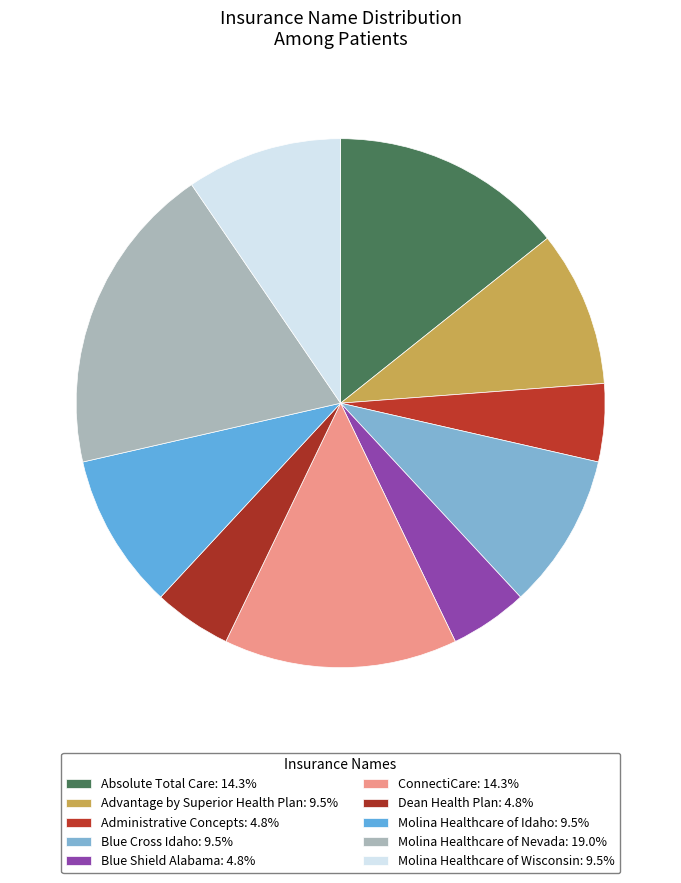

Is Molina Healthcare of Idaho the majority of the pie?

No